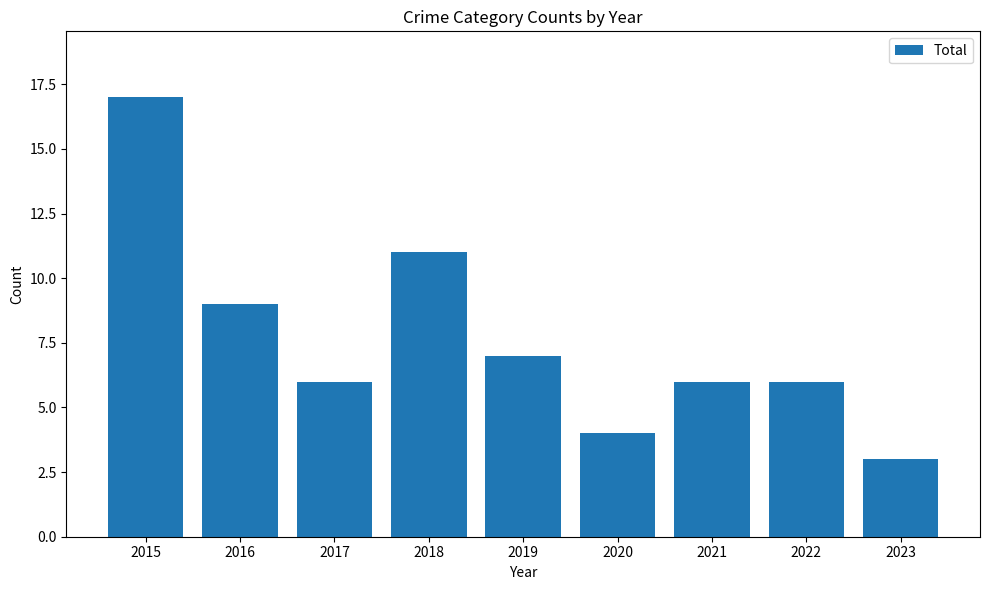

Reading left to right, extract all data points from this chart.

17	9	6	11	7	4	6	6	3